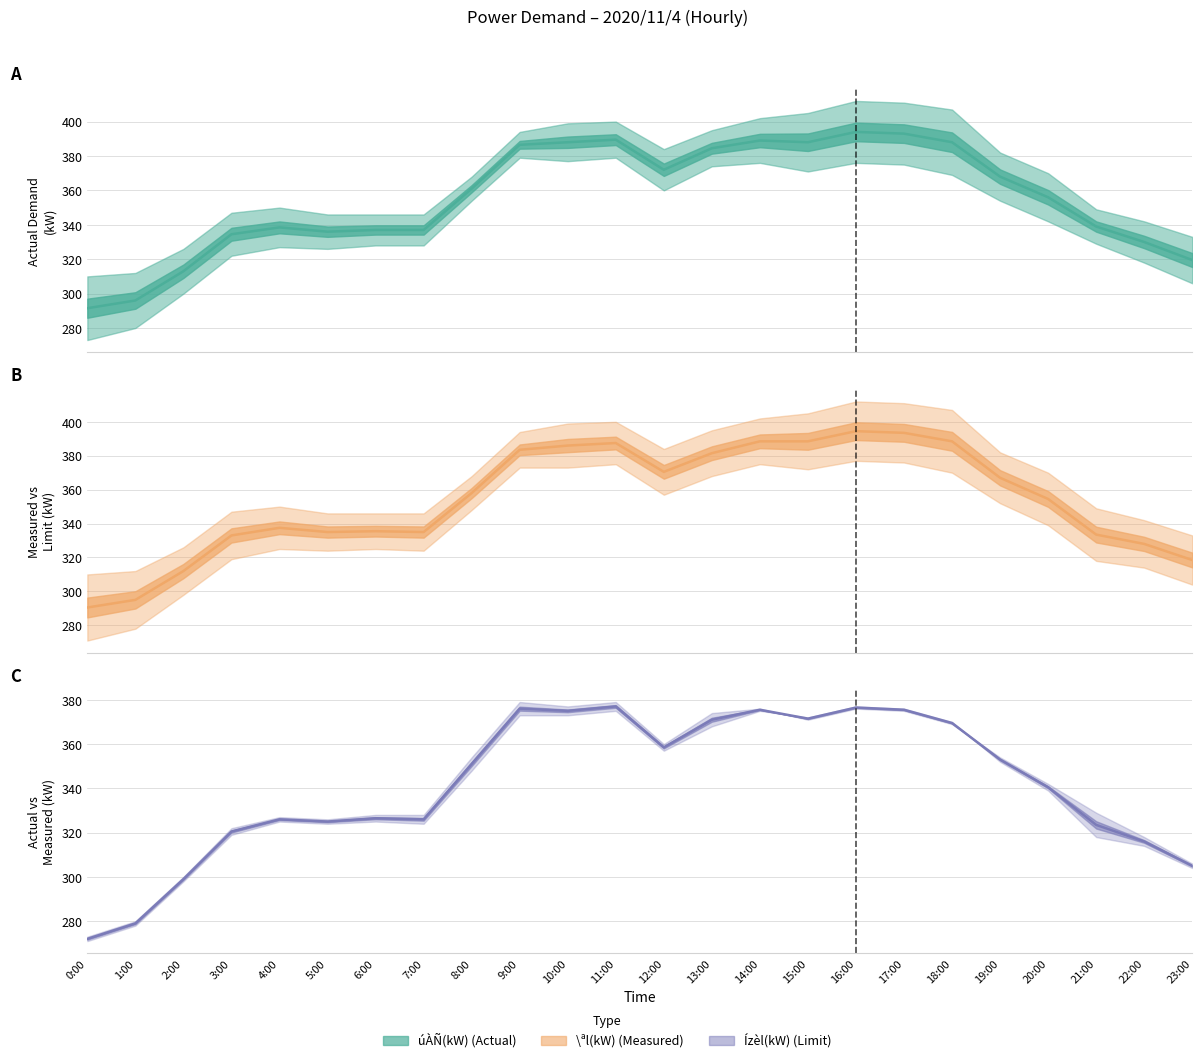

What is the sum of the \ªl(kW) mean values at 5:00 and 7:00?

670.0